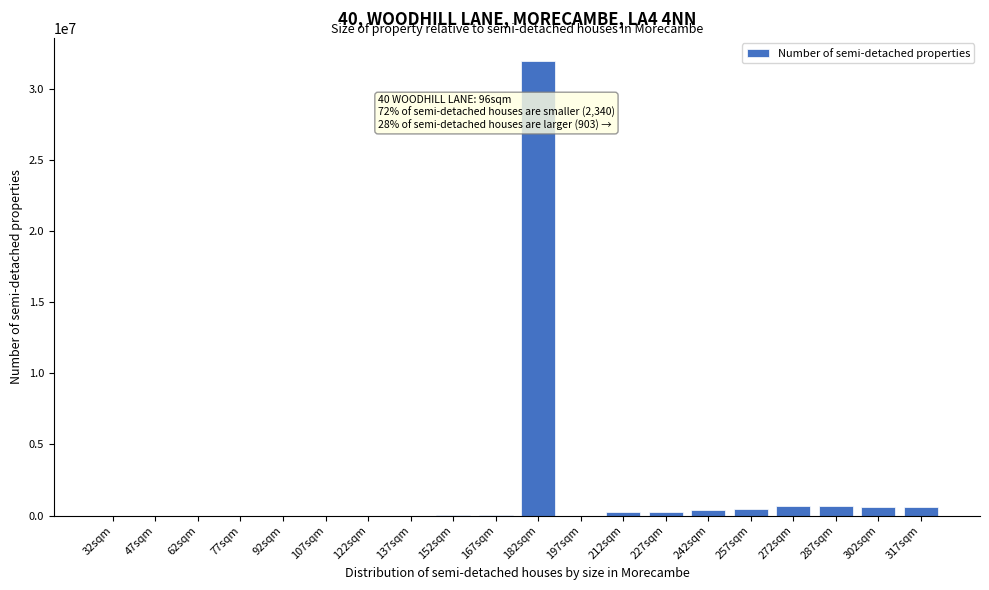

What is the sum of all values?

35835726.3